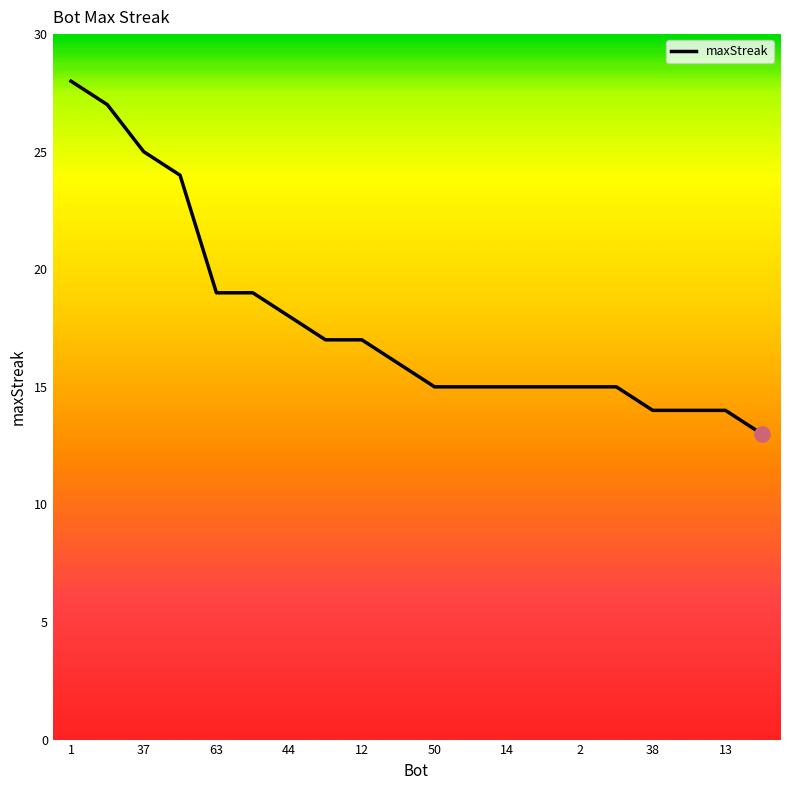

What is the smallest value displayed?

13